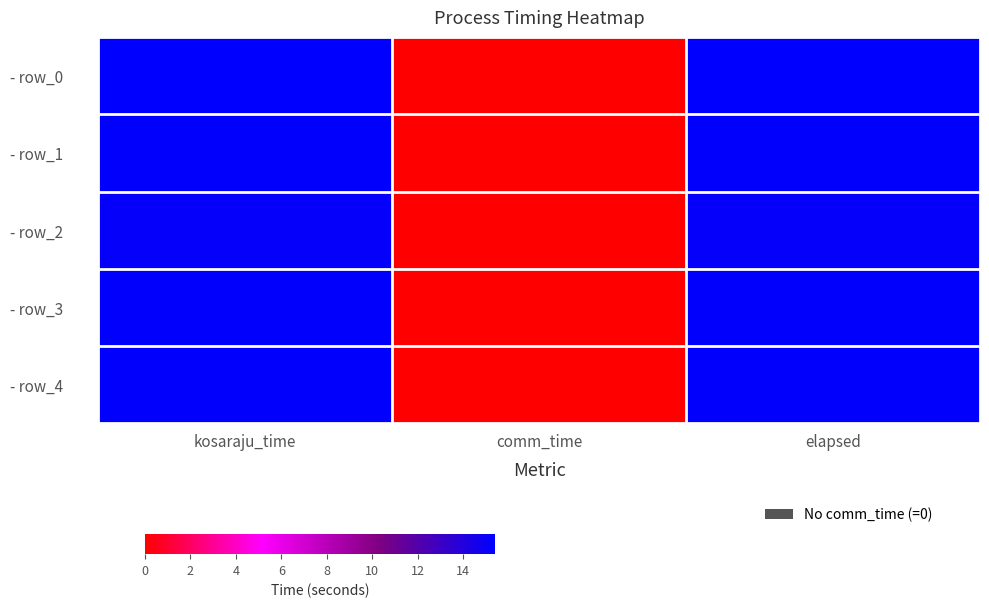

Between kosaraju_time and elapsed, which is larger?

kosaraju_time